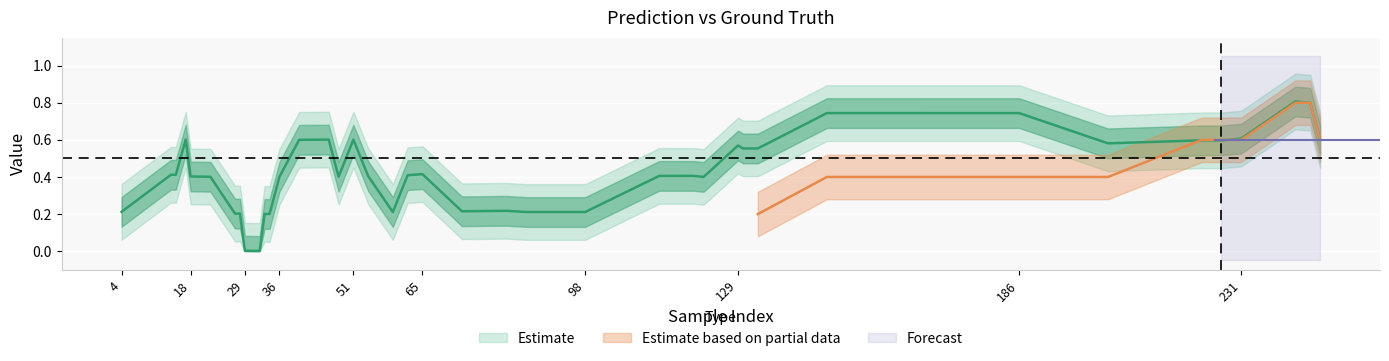

Where is the first local maximum for y_true?

3